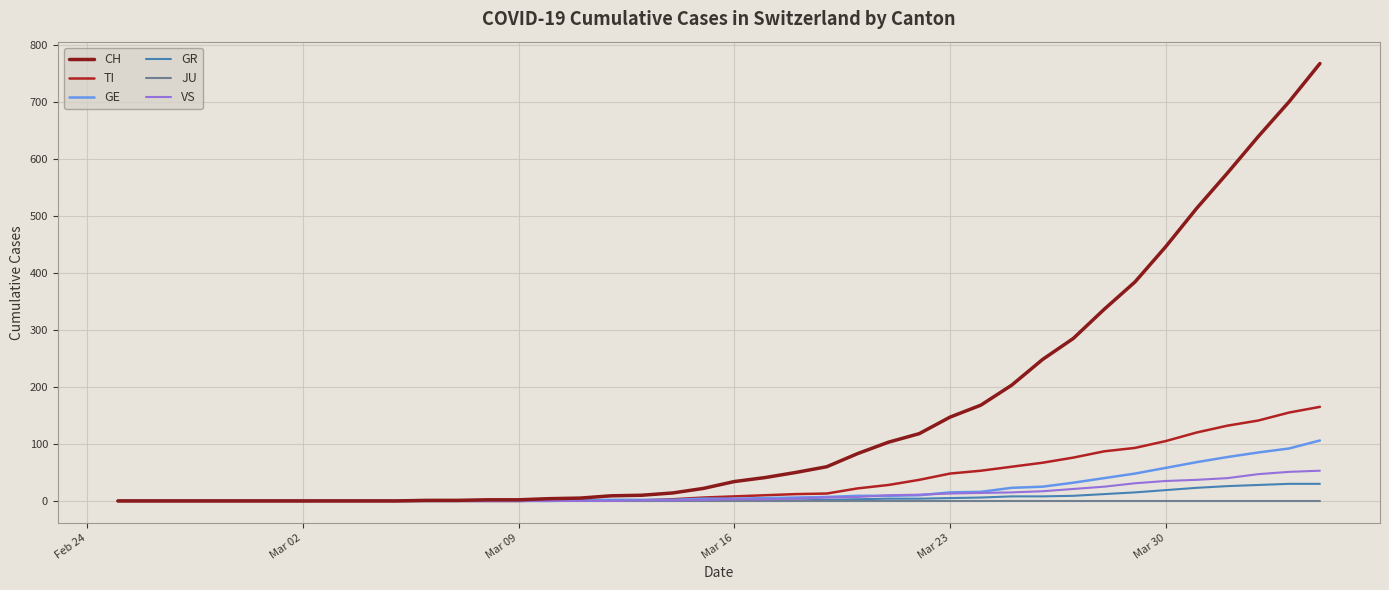

How many lines are shown in the chart?

6